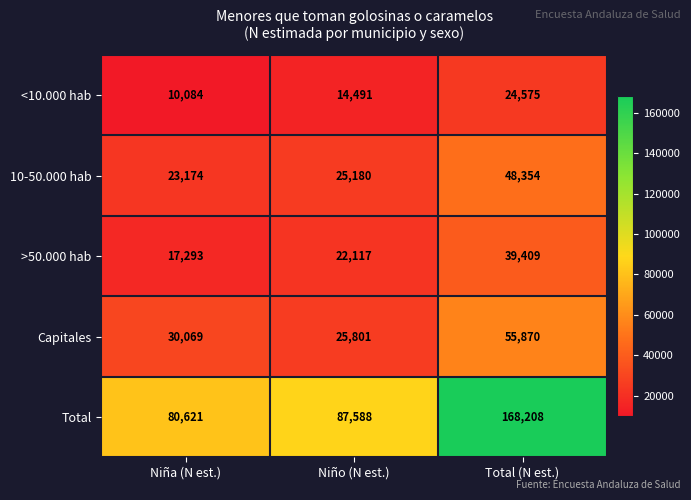

What is the average value of the >50.000 hab series?

26273